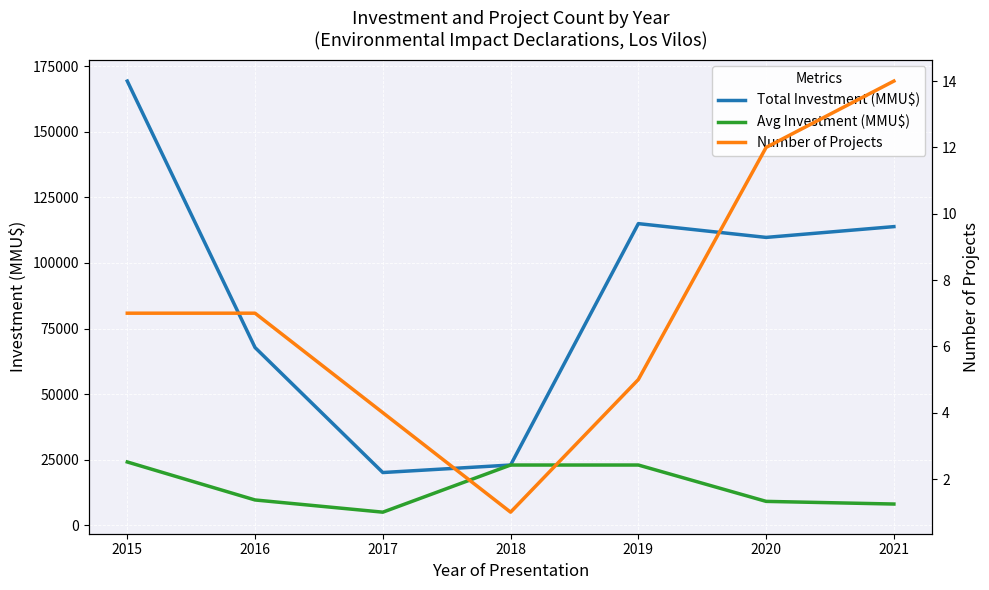

What is the approximate value of Avg Investment (MMU$) at 2019?

23000.0